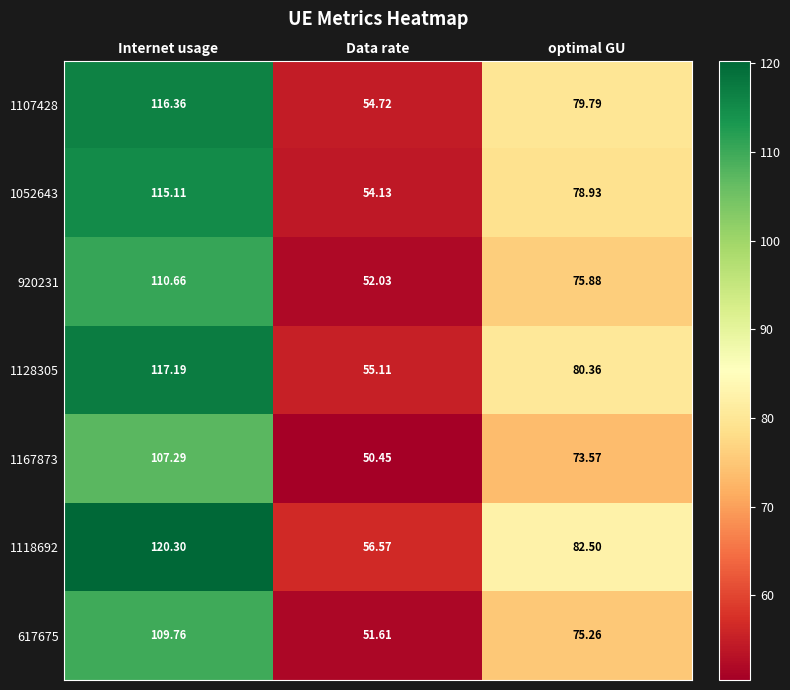

At which category is the sum across all series the highest?

Internet usage